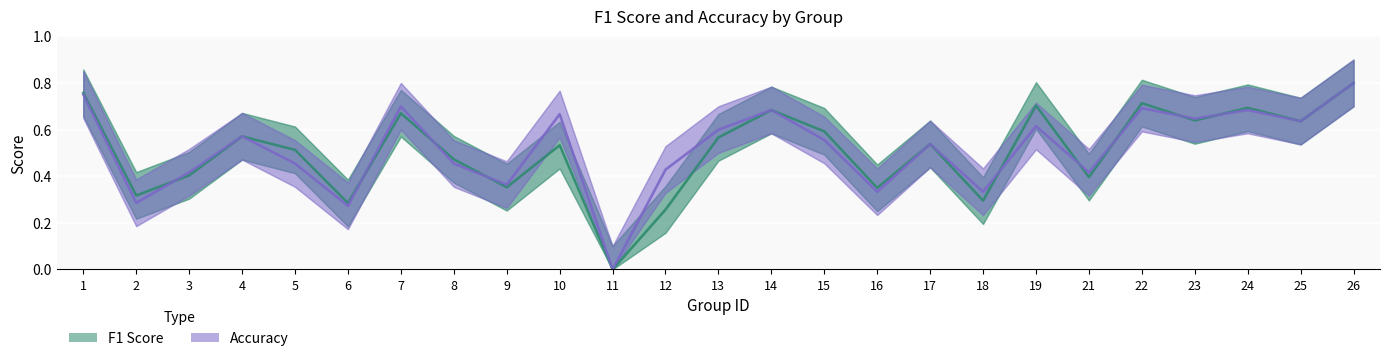

How many interior local peaks does the F1 Score series have?

8